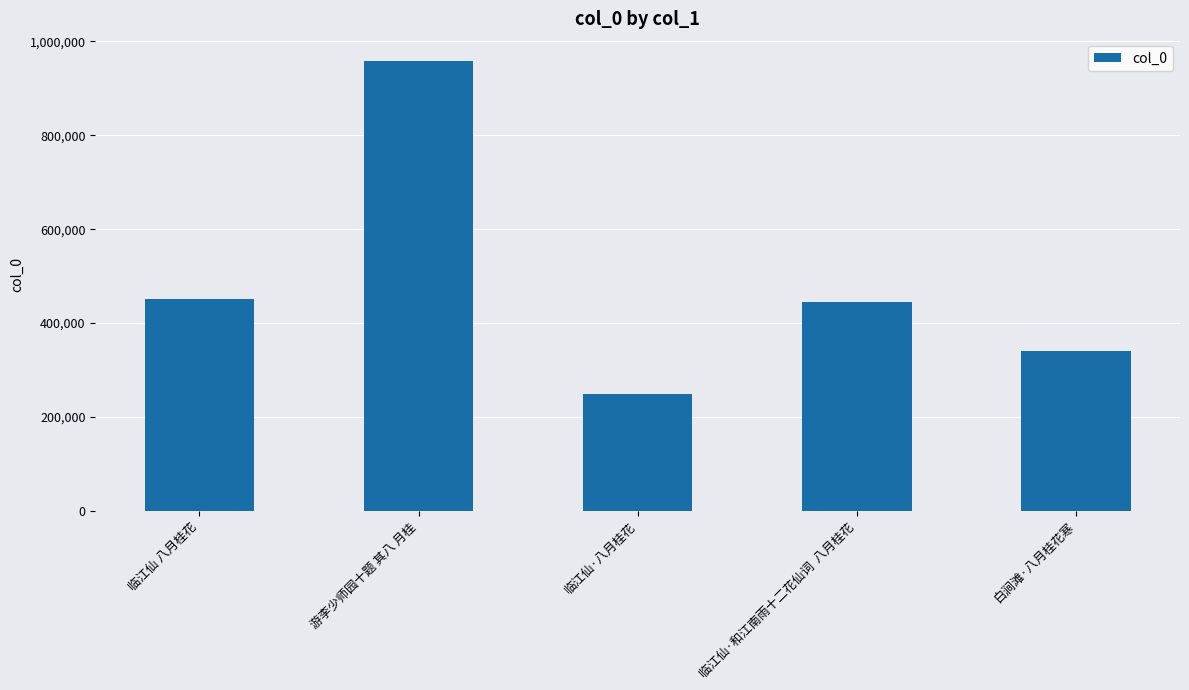

Is it true that the value at 游李少师园十题 其八 月桂 is 957587?

True